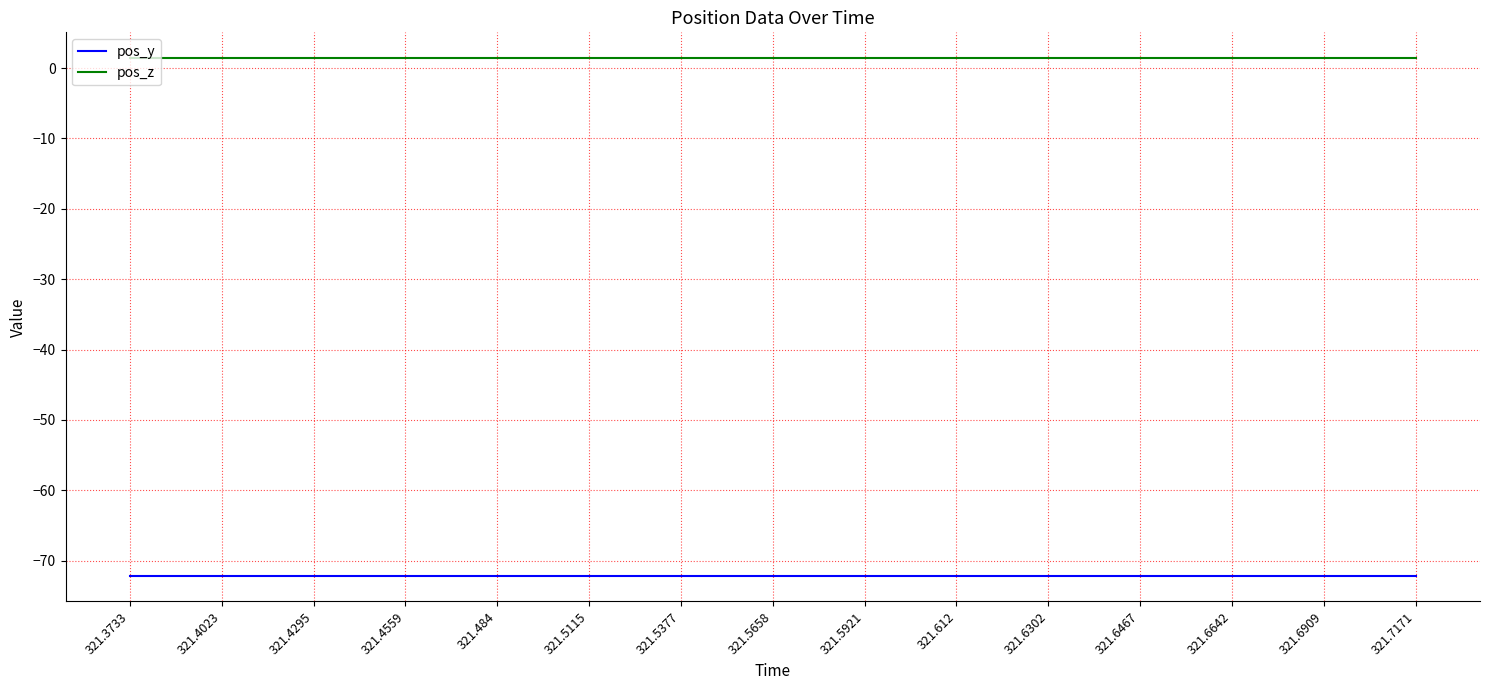

Is the value of pos_y at 321.7171 greater than the value of pos_z at 321.7171?

No